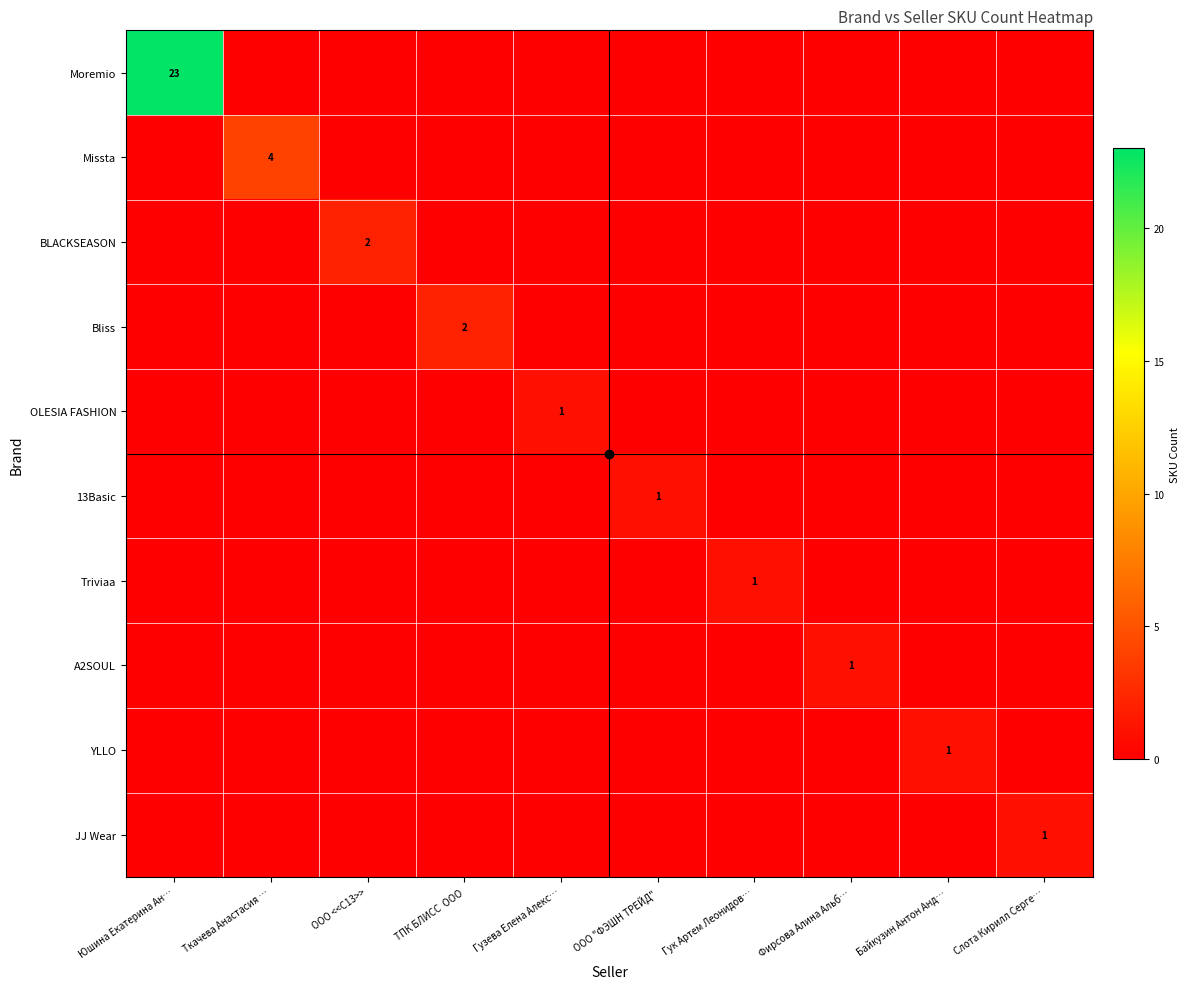

Count the YLLO values in the range 0 to 1.

10